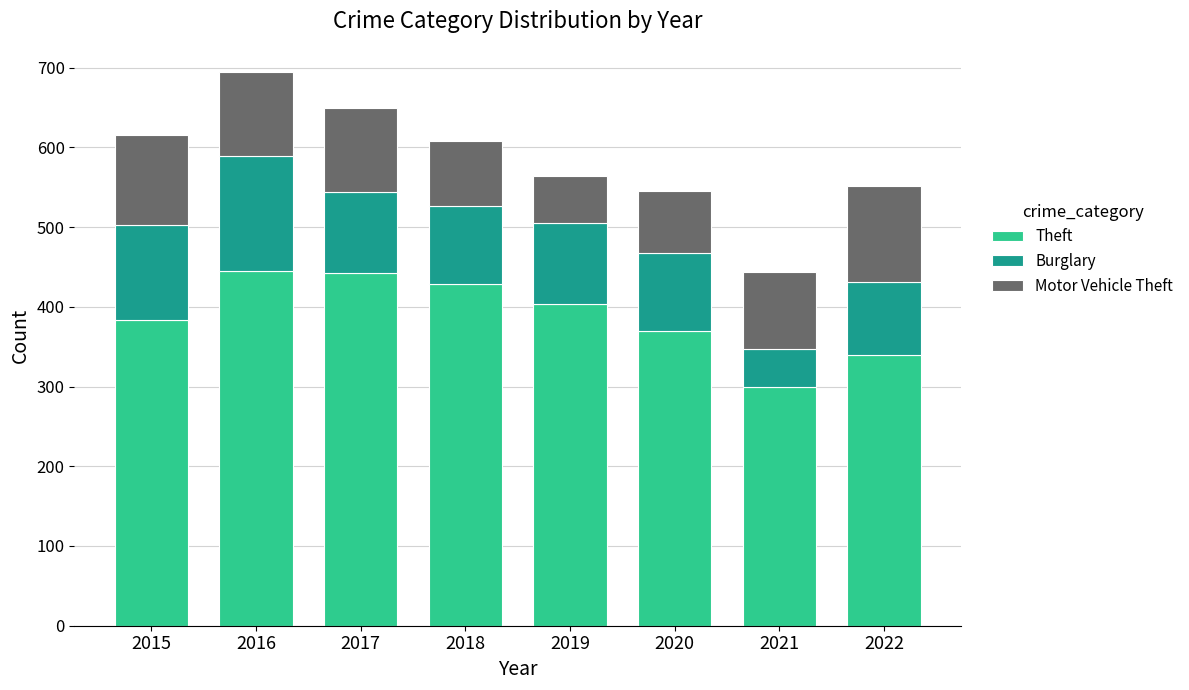

At which label is Theft closest to 372?

2020